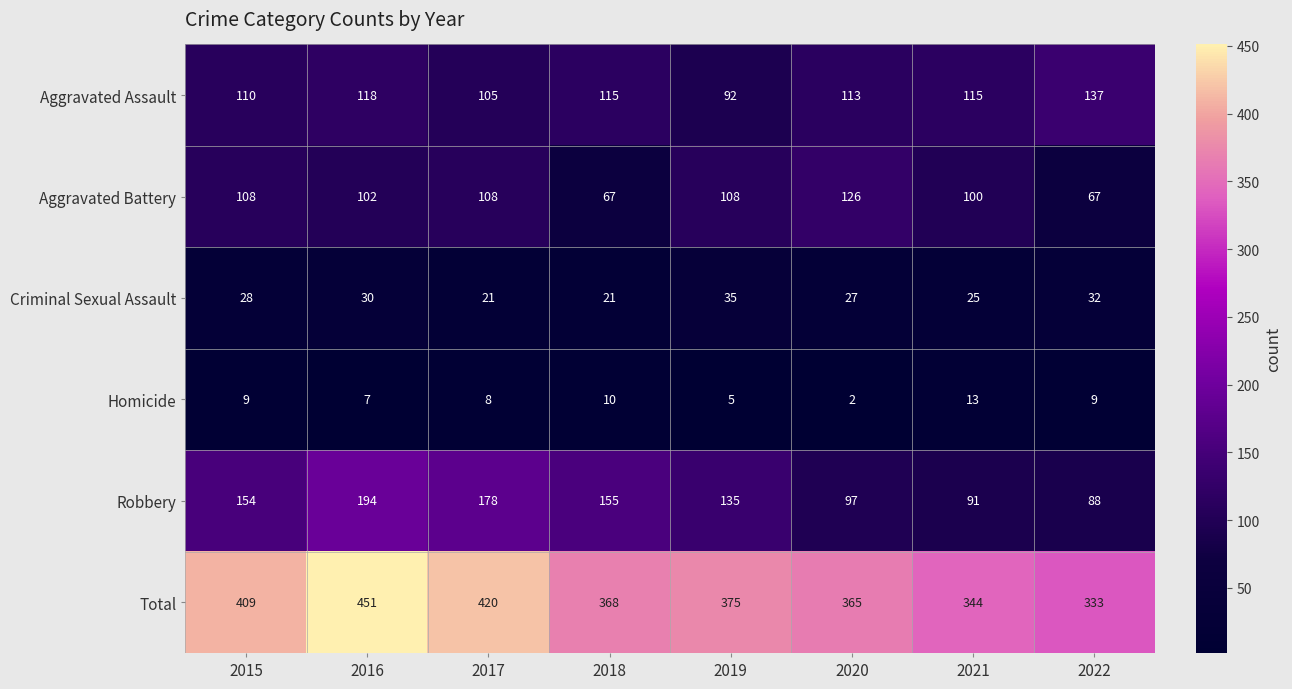

What is the approximate value of Robbery at 2021, to the nearest 5?

90